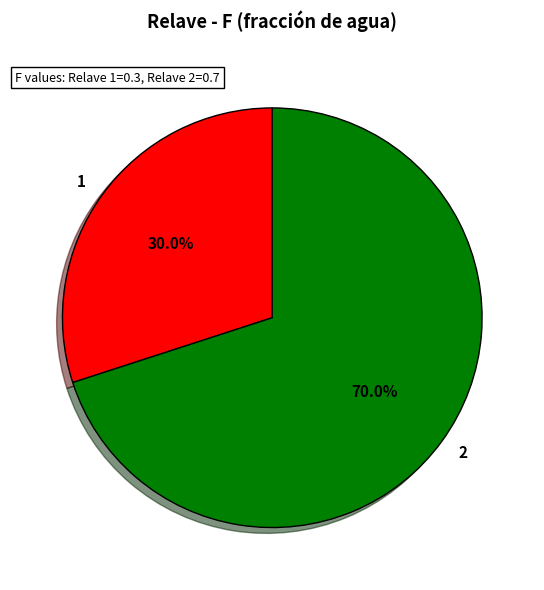

The 1 slice represents 30% of the pie. True or false?

True